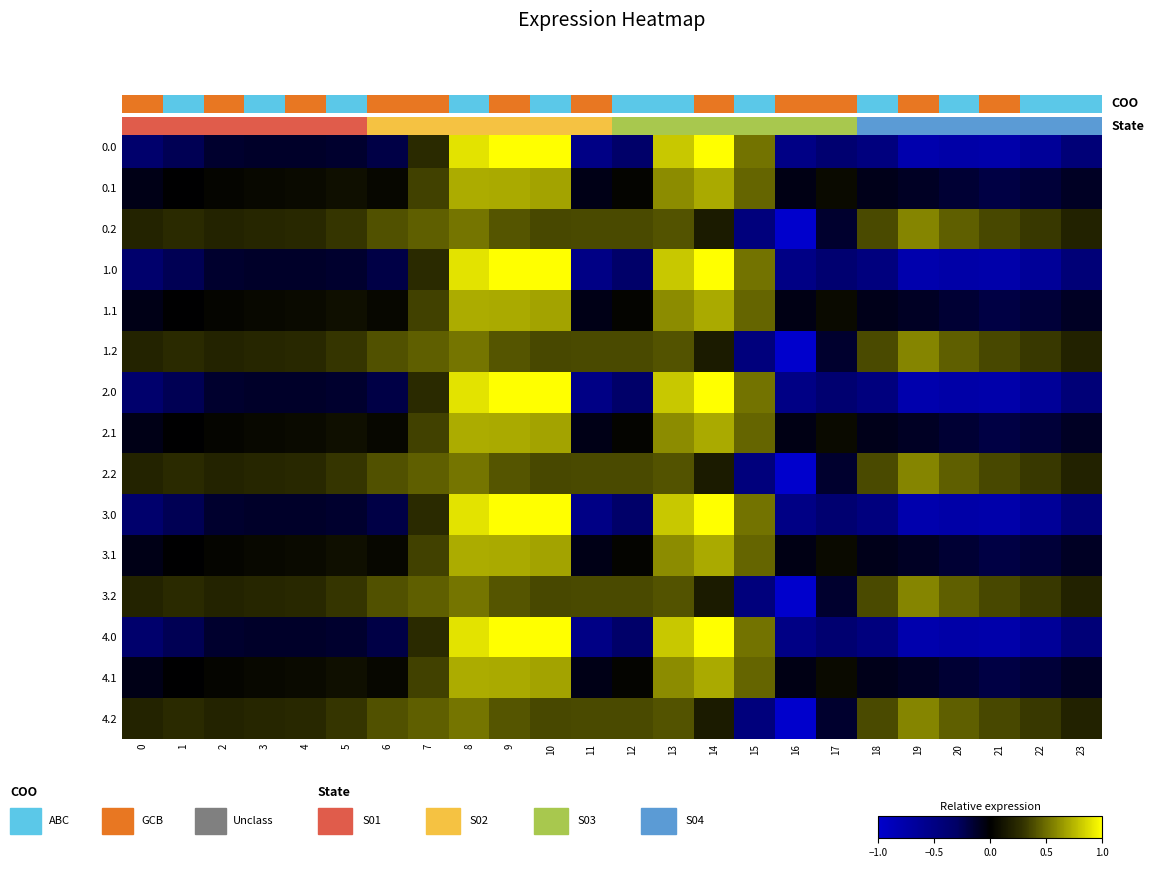

How many series are shown in this chart?

15